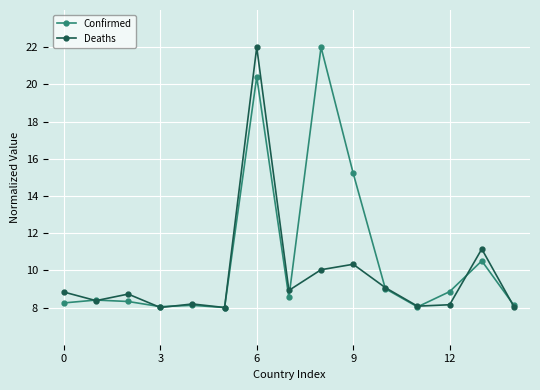

What is the value of the Deaths point at the 3rd from the left?

8.7